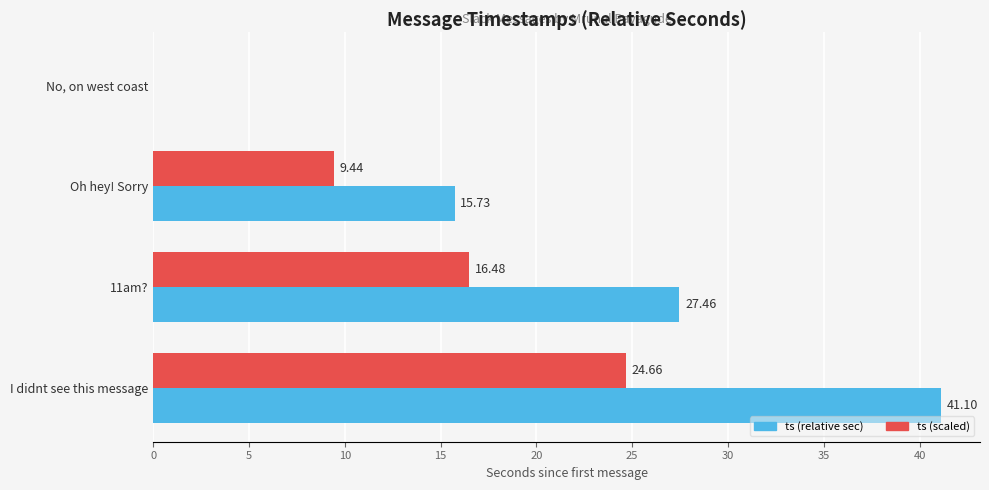

Where is ts (scaled) nearest to the value 12?

Oh hey! Sorry